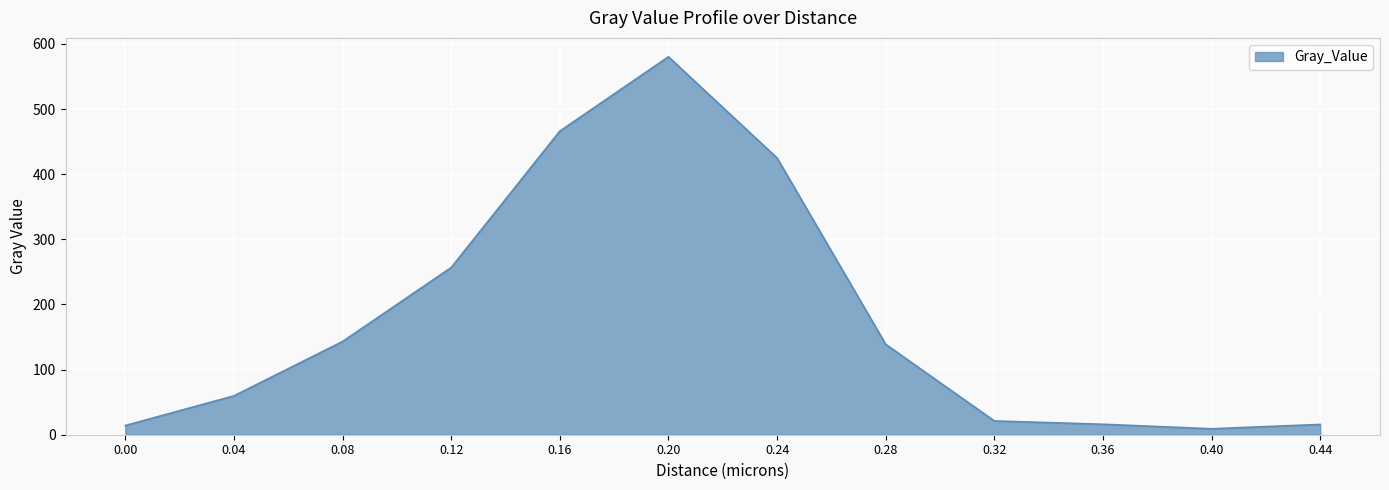

What is the maximum value shown in the chart?

580.2